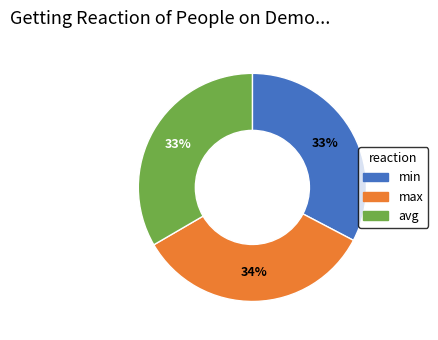

Is the sum of avg and max greater than half?

Yes